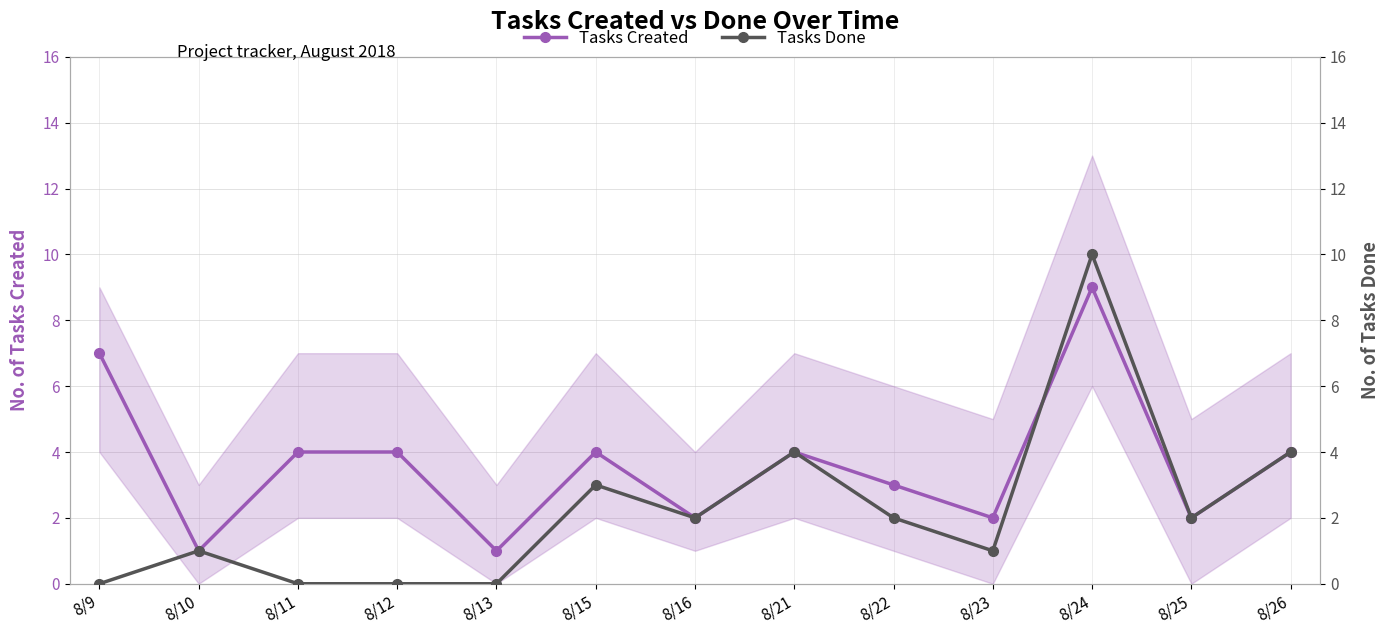

What is the average value of the Tasks Done series?

2